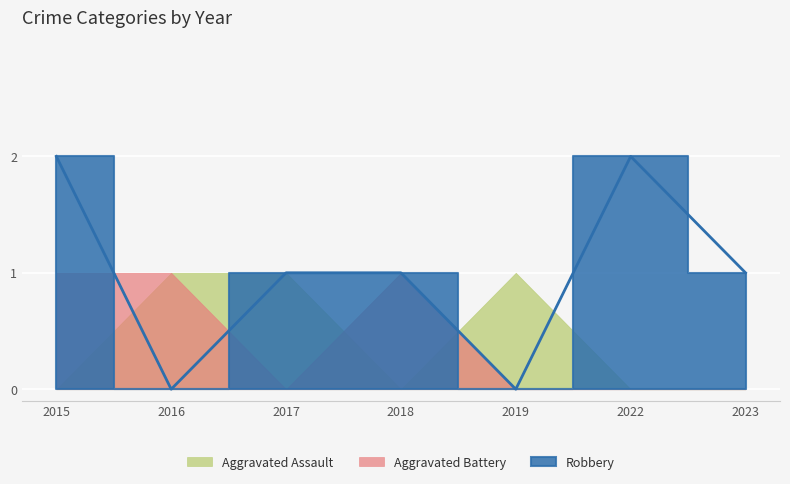

In Robbery, how many points are lower than both neighbors (excluding endpoints)?

2